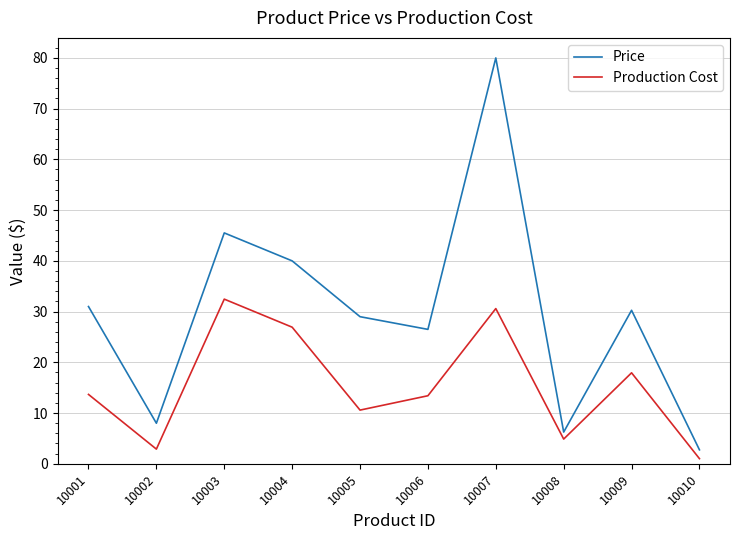

What is the difference between the maximum and second lowest values in the Production Cost series?

29.6